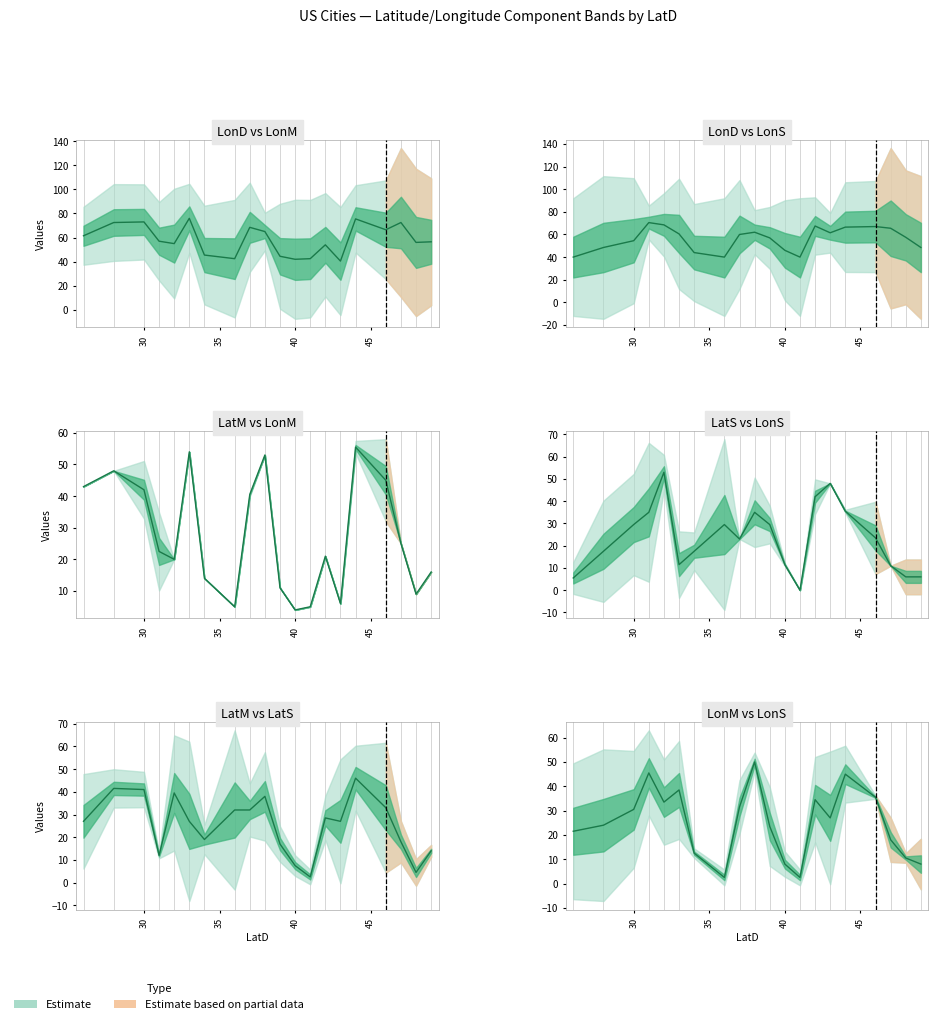

What is the difference between the highest and lowest values at 26?

80